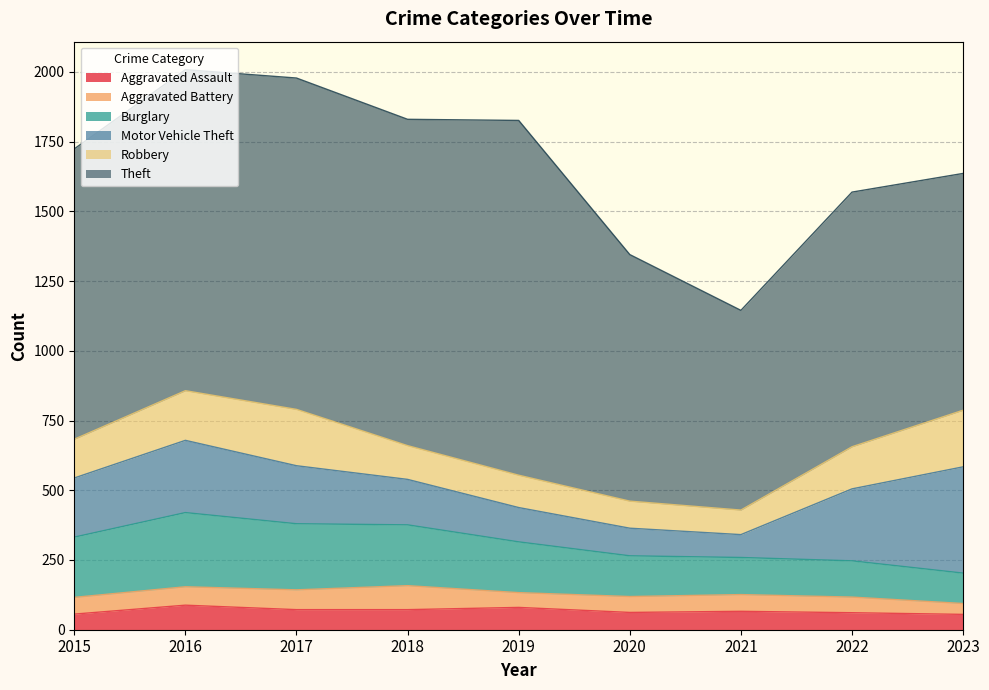

Reading left to right, extract all data points from this chart.

Aggravated Assault: 2015=56	2016=88	2017=72	2018=72	2019=80	2020=62	2021=66	2022=61	2023=55
Aggravated Battery: 2015=60	2016=66	2017=71	2018=86	2019=53	2020=57	2021=60	2022=56	2023=39
Burglary: 2015=216	2016=266	2017=237	2018=218	2019=182	2020=146	2021=133	2022=130	2023=109
Motor Vehicle Theft: 2015=212	2016=259	2017=208	2018=163	2019=123	2020=99	2021=82	2022=258	2023=381
Robbery: 2015=139	2016=178	2017=202	2018=121	2019=116	2020=97	2021=88	2022=151	2023=203
Theft: 2015=1041	2016=1151	2017=1188	2018=1170	2019=1272	2020=884	2021=716	2022=913	2023=849